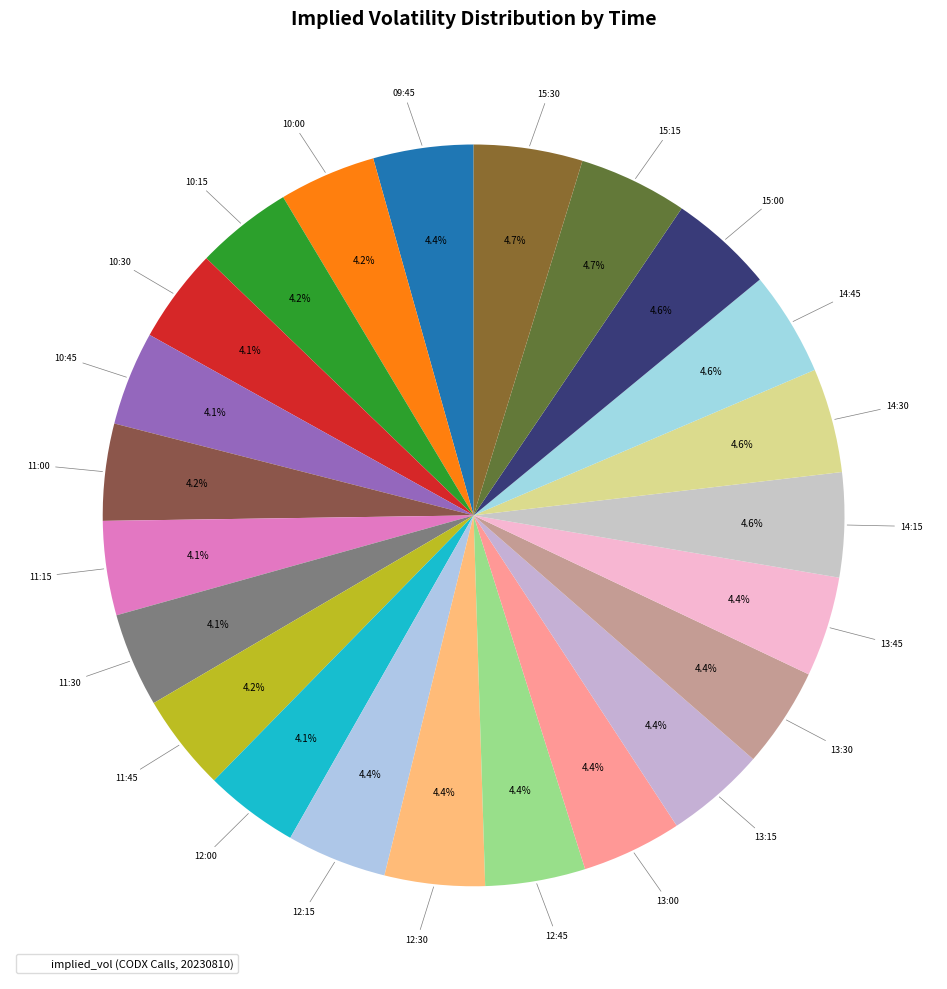

How many slices are in this pie chart?

23